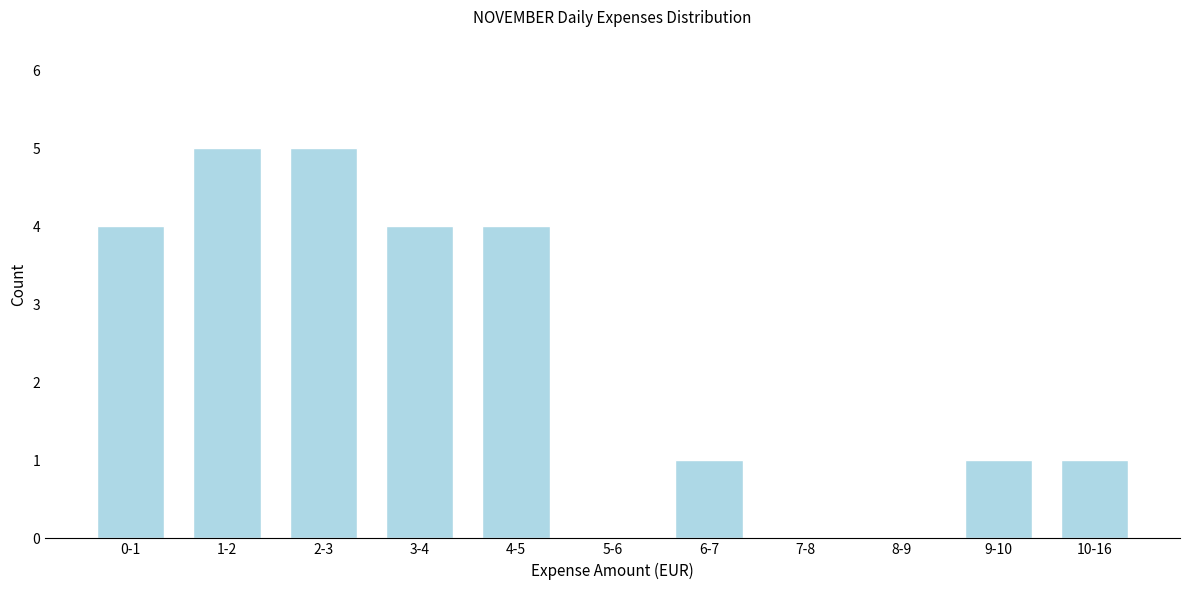

Reading right to left, what are all the values shown in this chart?

10-16=1	9-10=1	8-9=0	7-8=0	6-7=1	5-6=0	4-5=4	3-4=4	2-3=5	1-2=5	0-1=4